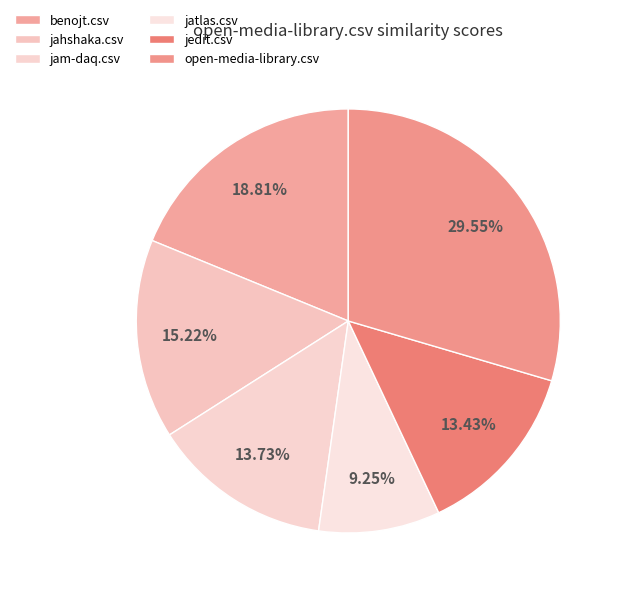

How many segments does this pie chart have?

6